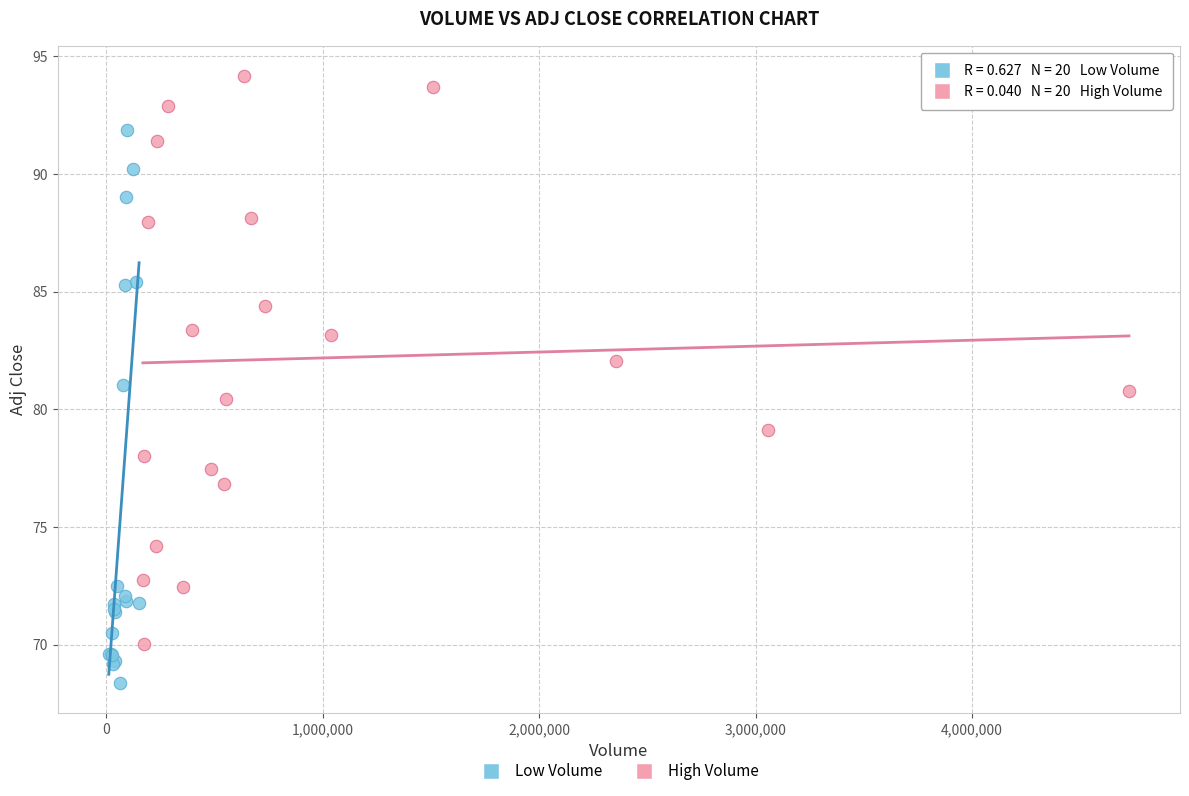

Which series reaches the minimum Y coordinate?

Low Volume